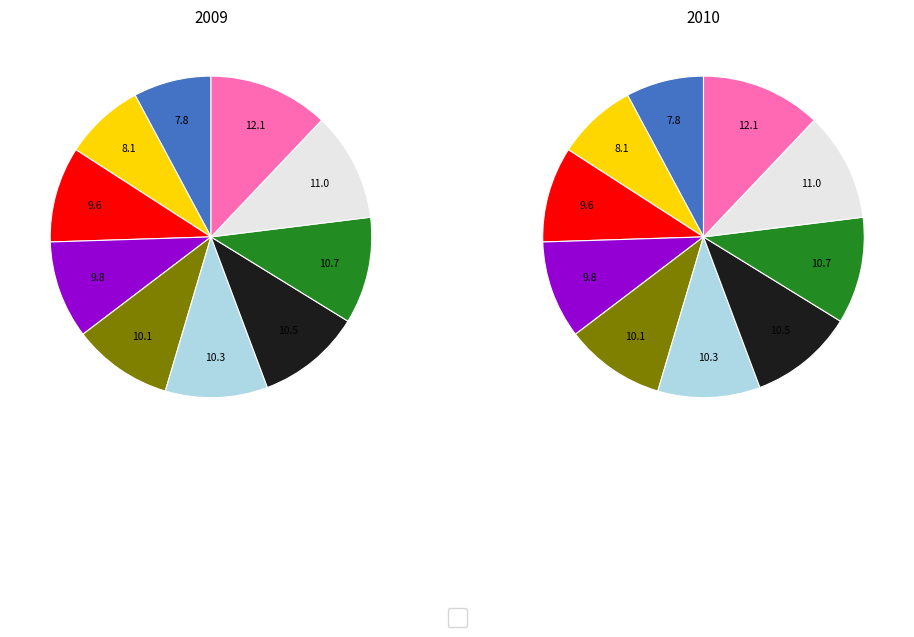

Count the number of slices in the pie.

10